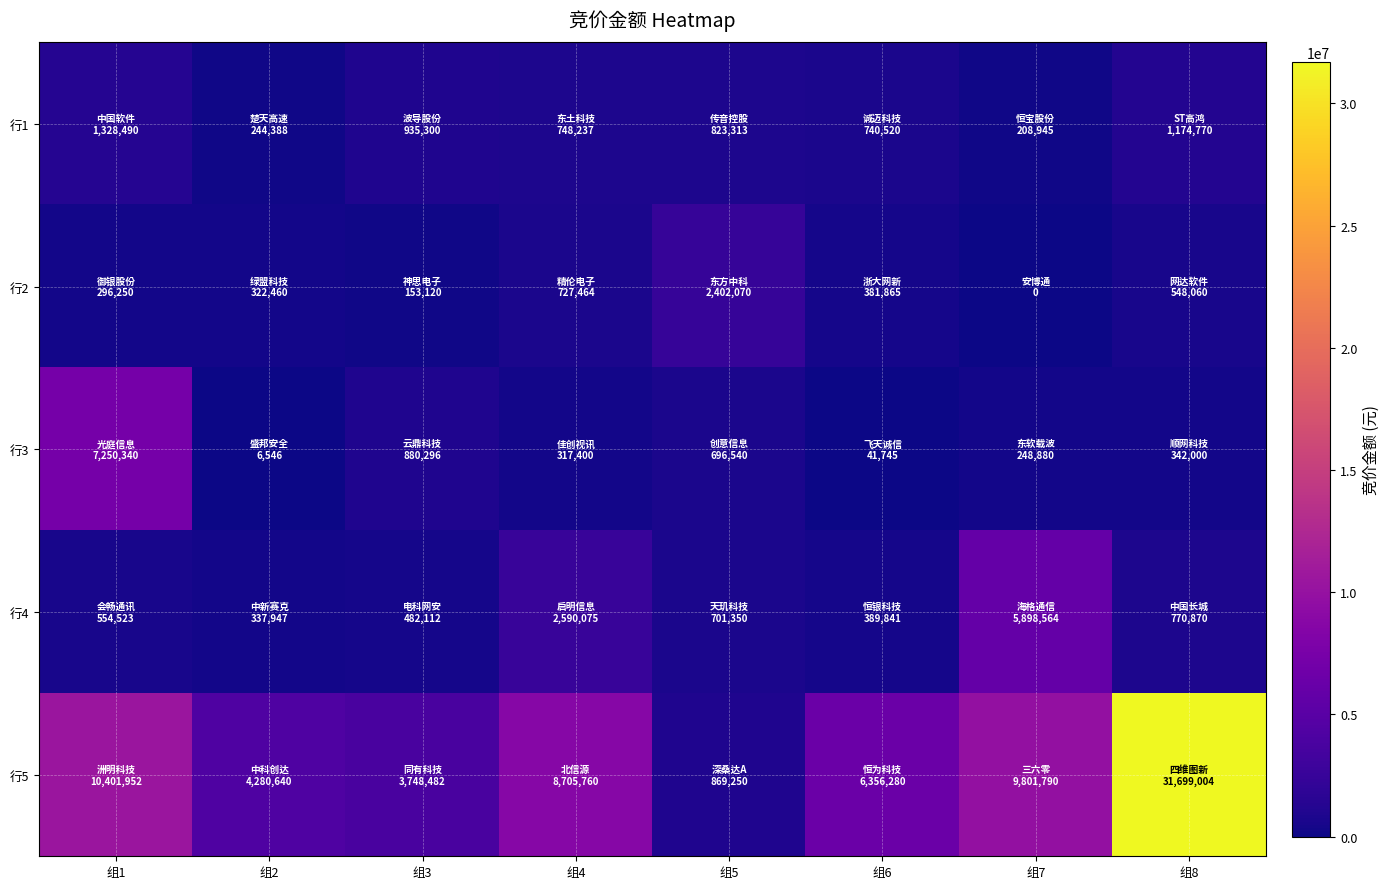

At 组2, list the series in order from largest to smallest.

行5, 行4, 行2, 行1, 行3